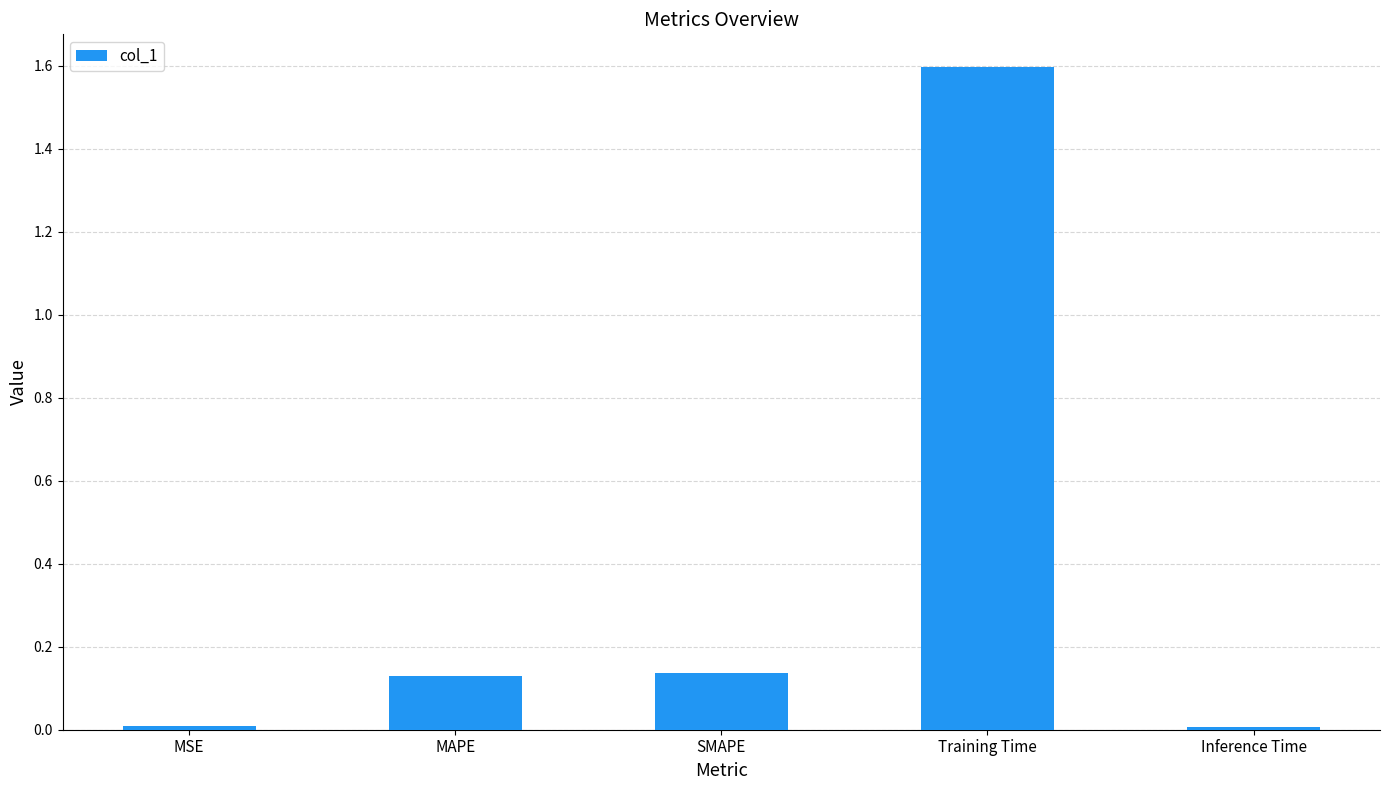

Which has a higher value, MAPE or MSE?

MAPE